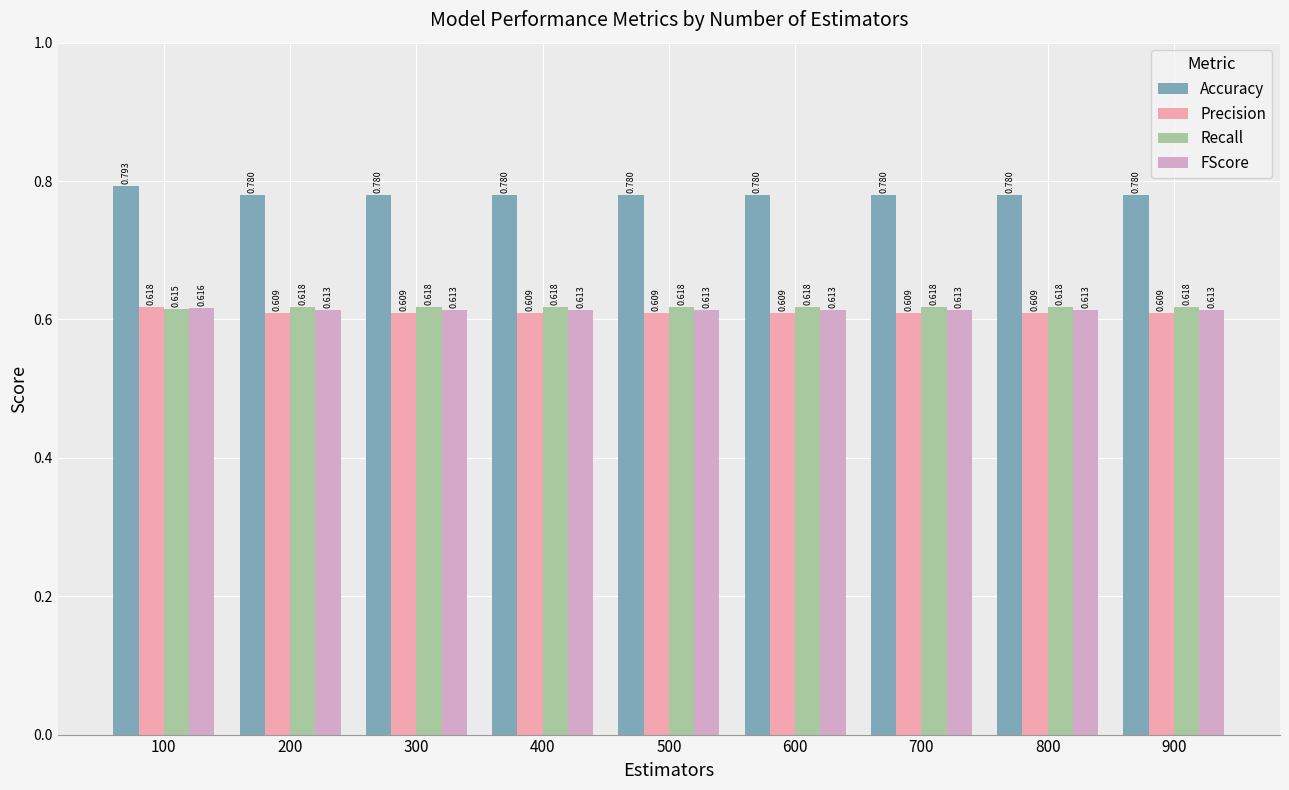

Does the chart contain any negative values?

No